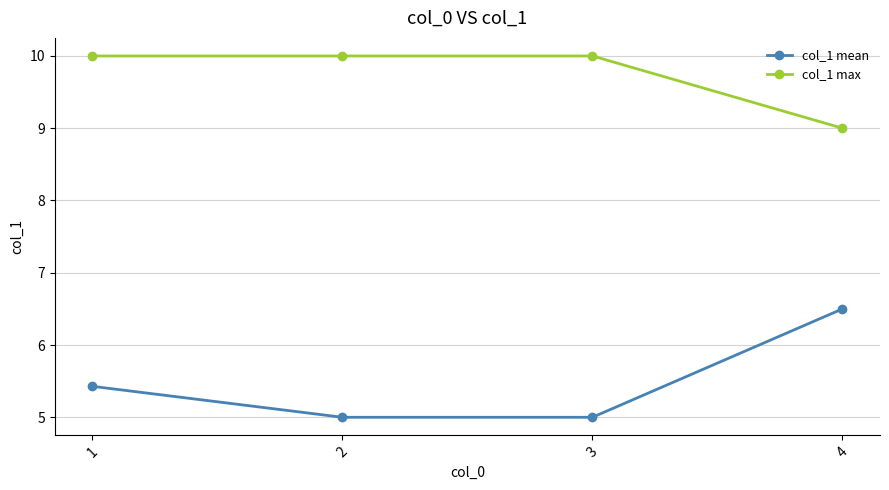

List the series in order of their peak value, lowest first.

col_1 mean, col_1 max